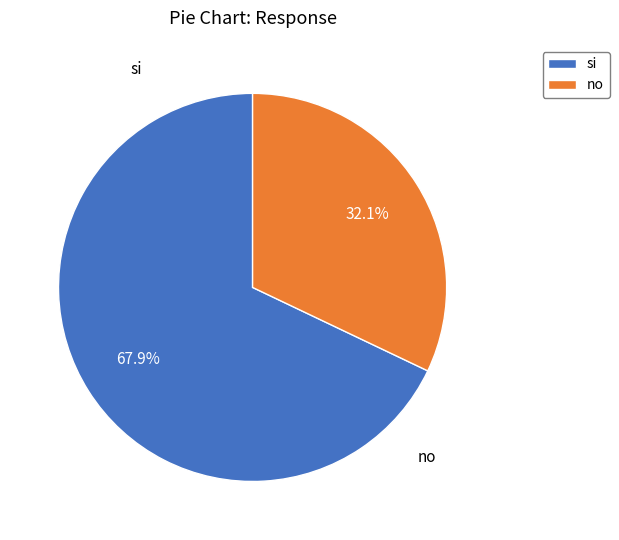

The si slice represents 68% of the pie. True or false?

True